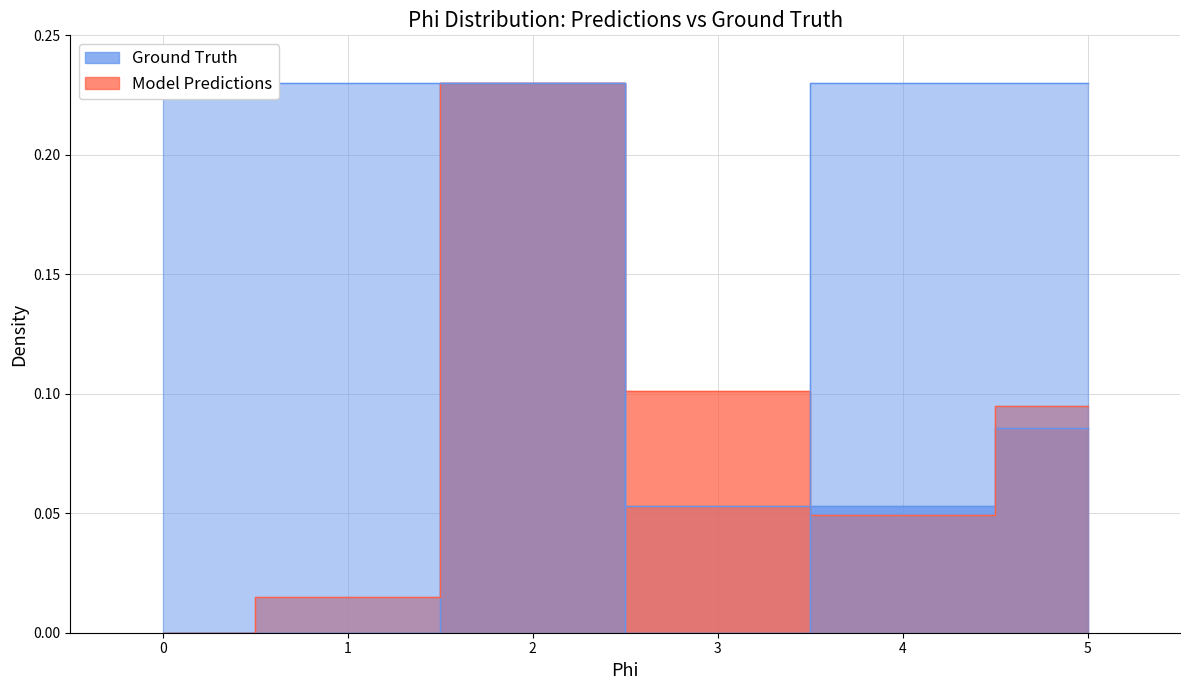

At how many categories does at least one series exceed 0?

6